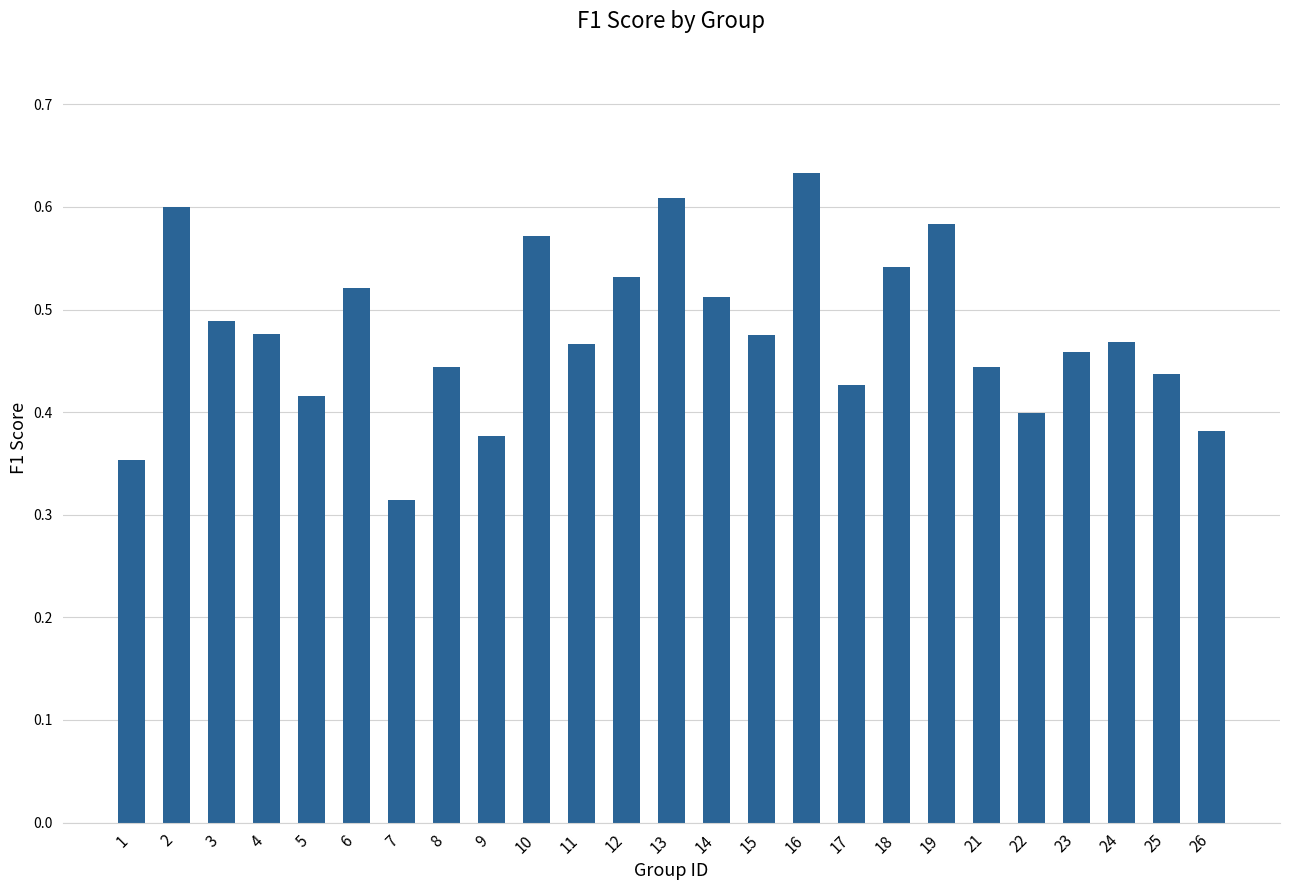

Which category has the highest value across all series?

16